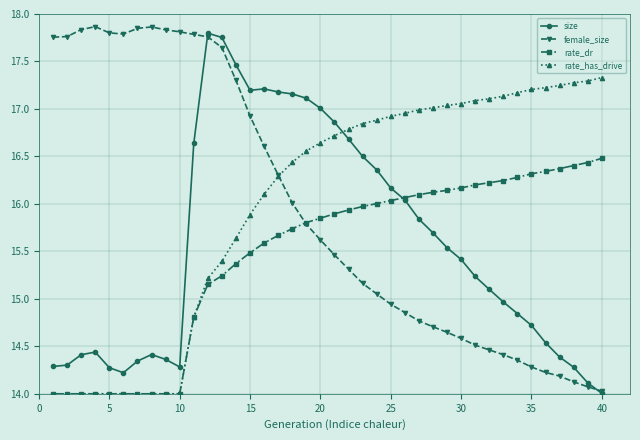

How many values in the size series are below 15?

18